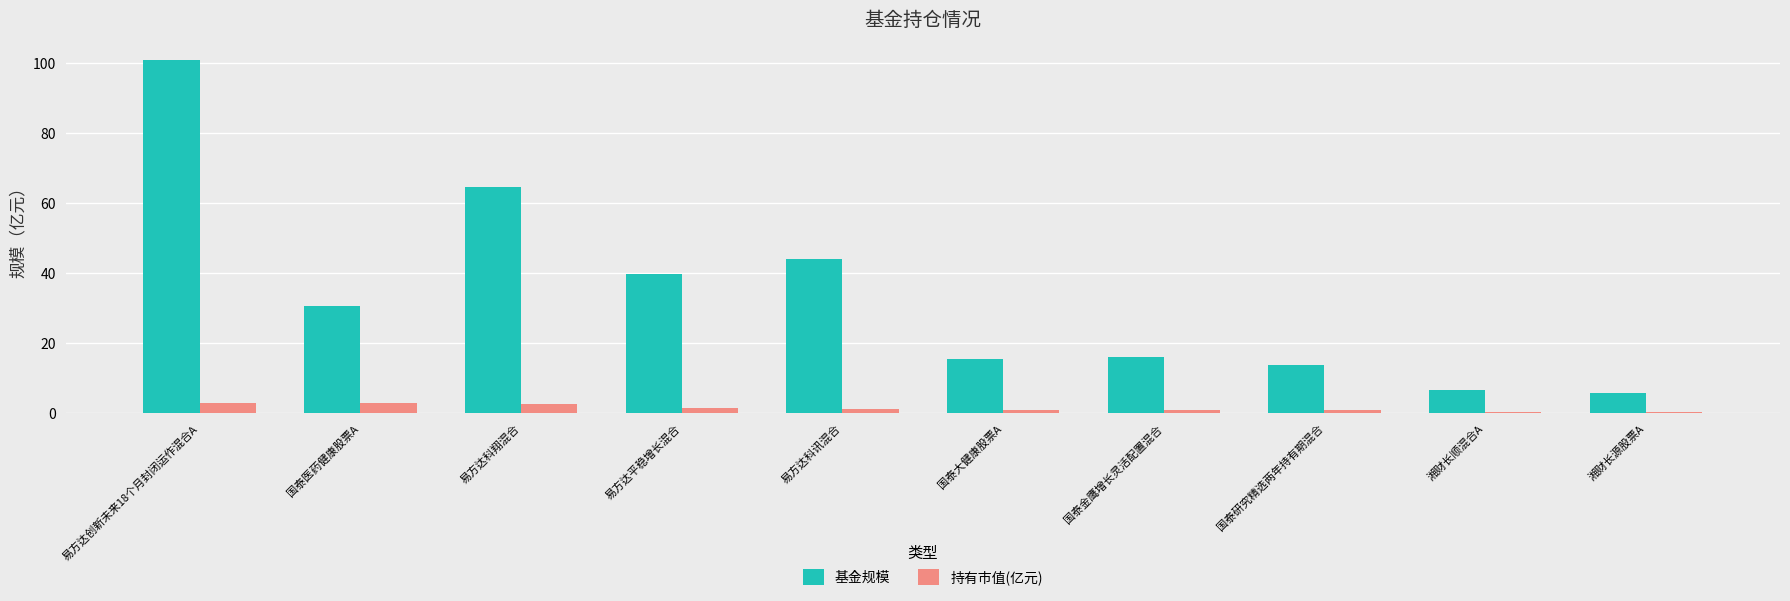

Count the 持有市值(亿元) values in the range 0 to 2.

7